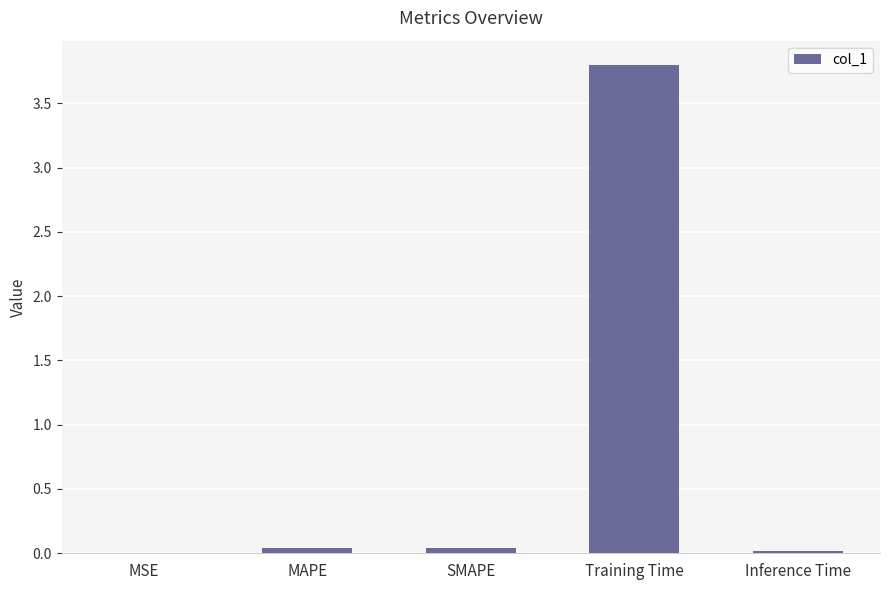

Which category has the highest value across all series?

Training Time